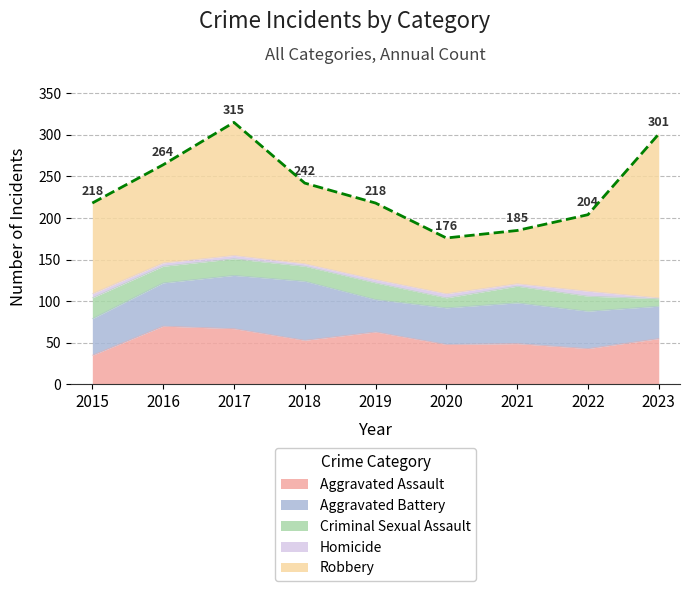

What is the approximate value of Criminal Sexual Assault at 2020, to the nearest 10?

10